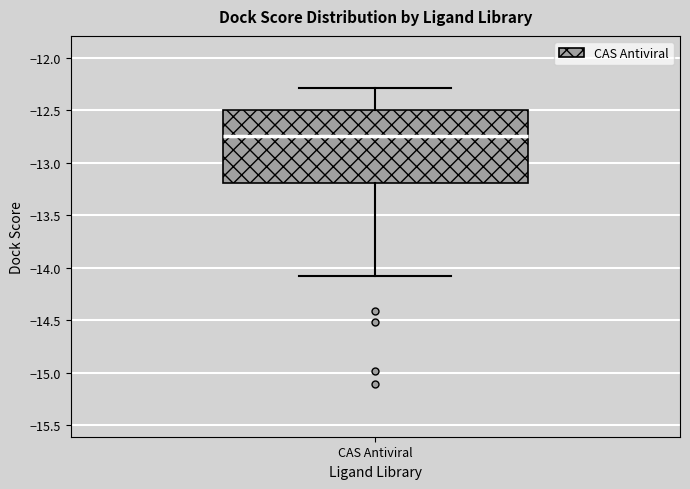

Read this box plot against the y-axis: the position of the median line, the range covered by the box, and the ends of both whiskers. The values are not printed on the chart, so give them approximately, as read against the axis.

median -12.75, box -13.20 to -12.50, whiskers -14.10 to -12.30